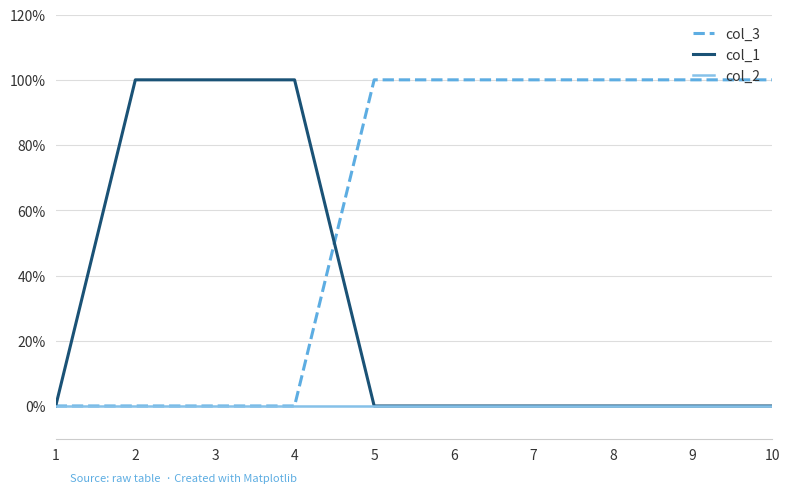

Does the chart display data point markers on the line(s)?

No